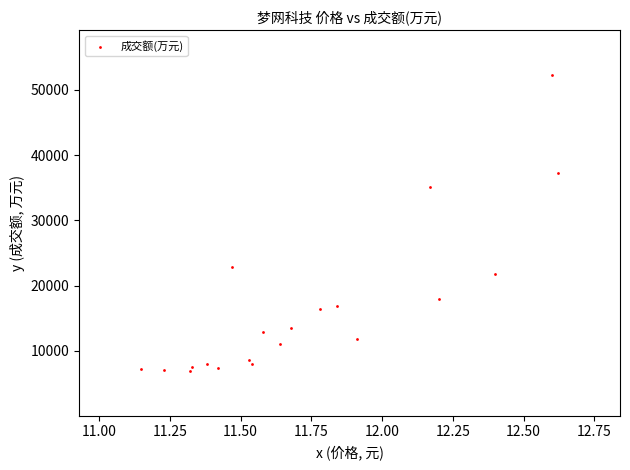

What is the range of Y values (max minus min)?

45441